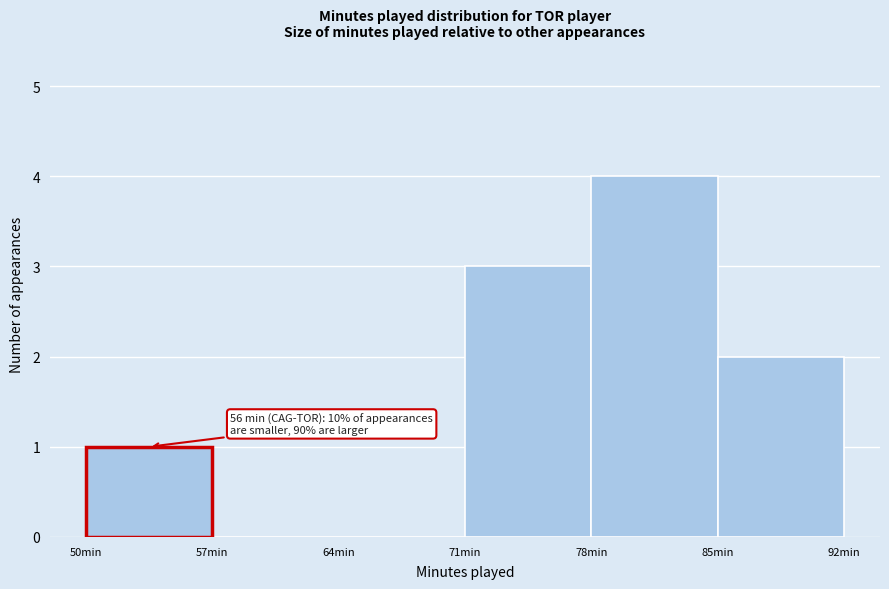

Which range on the x-axis has the tallest bar?

78 to 85